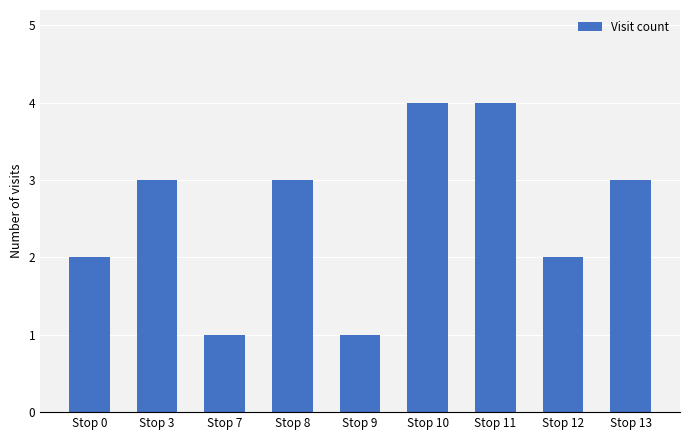

What is the value of the 7th bar from the left?

4